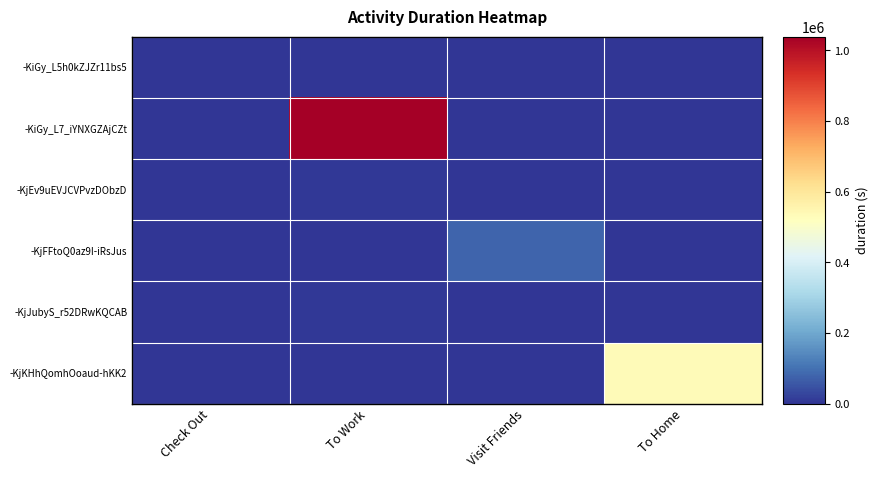

At which category is the sum across all series the highest?

To Work